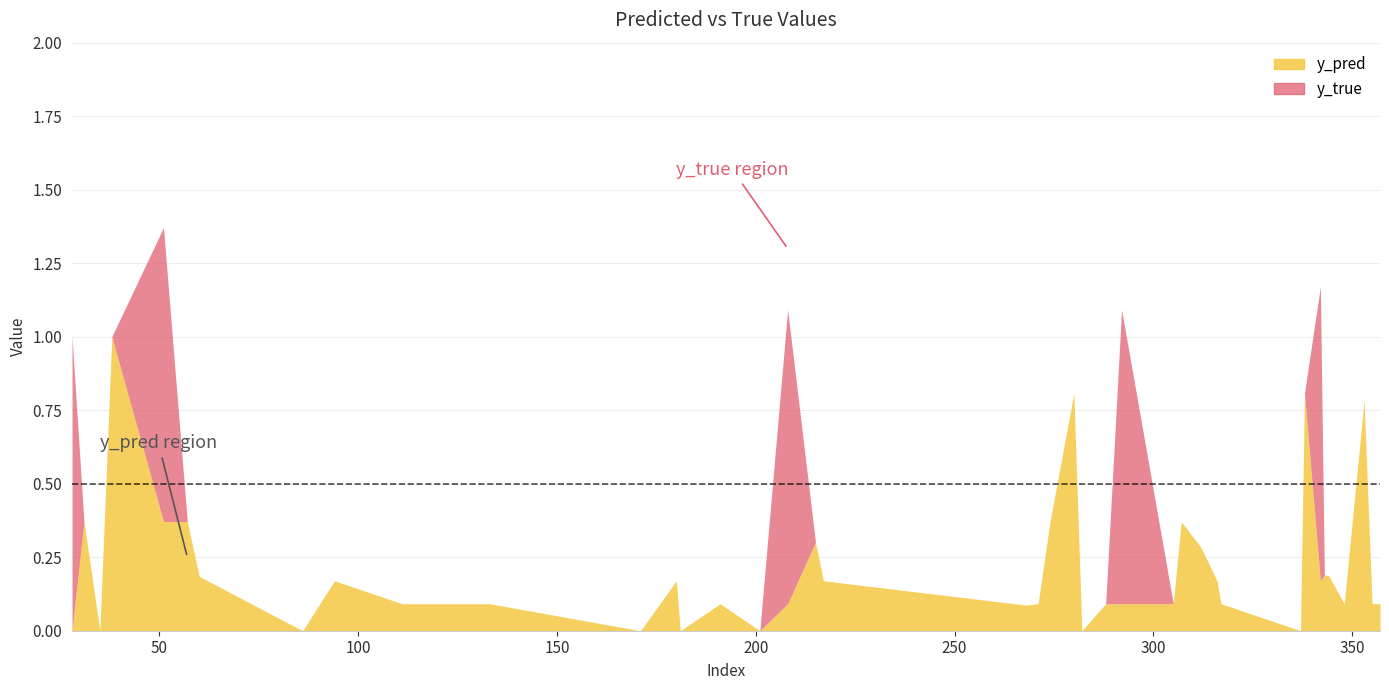

True or false: y_pred has more than 1 points higher than both neighbors.

True